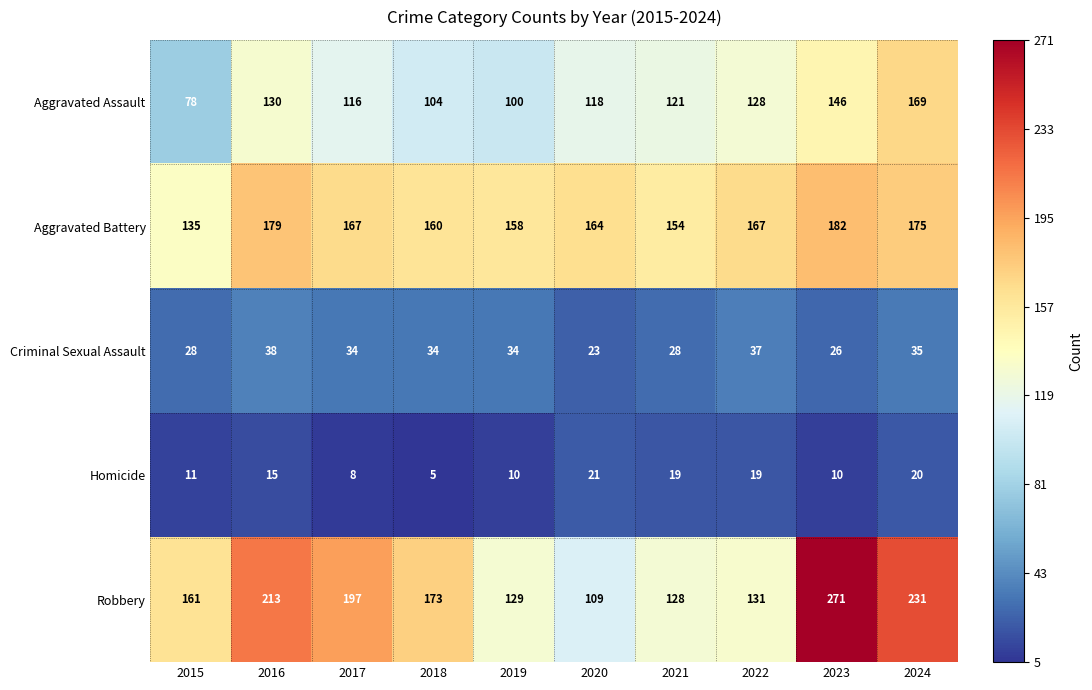

At 2020, list the series in order from largest to smallest.

Aggravated Battery, Aggravated Assault, Robbery, Criminal Sexual Assault, Homicide